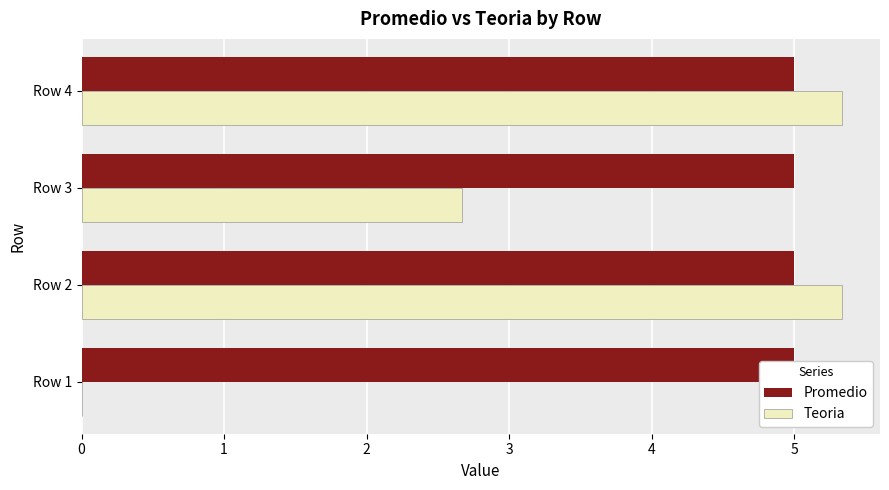

Rank the series by their maximum value, from lowest to highest.

Promedio, Teoria